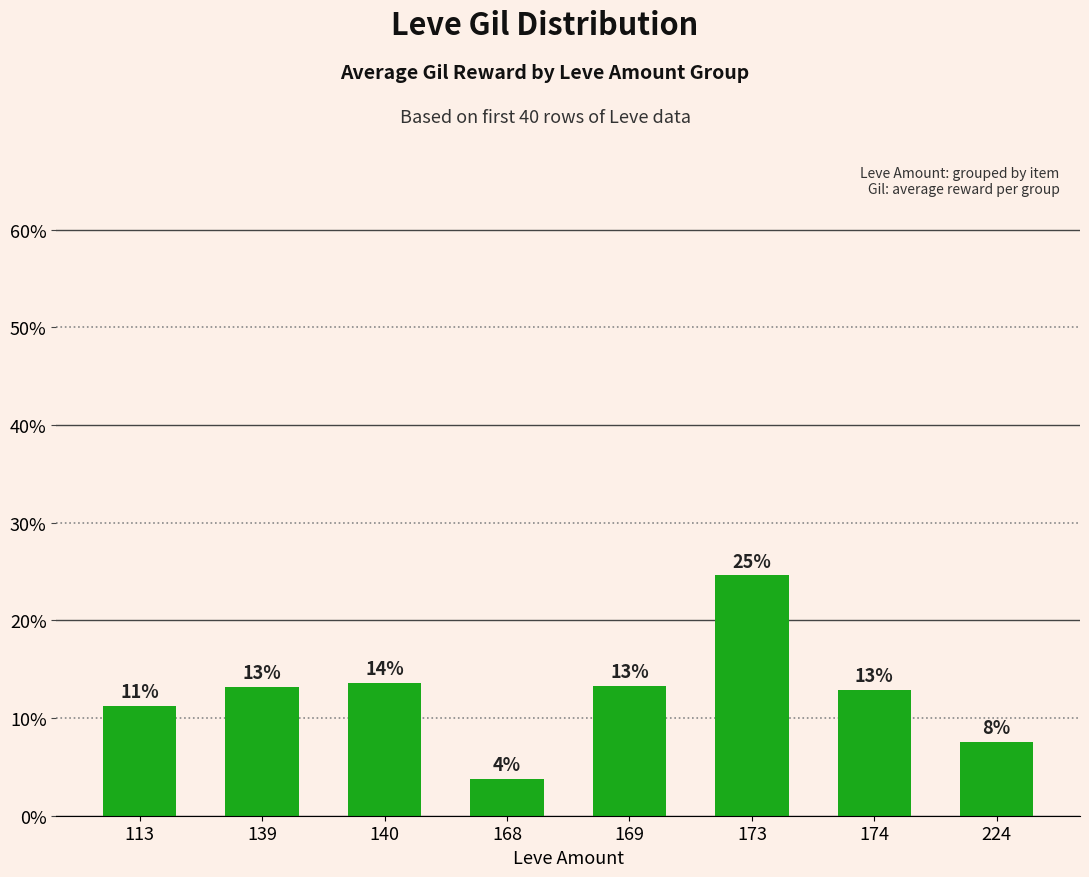

Does the chart contain any negative values?

No